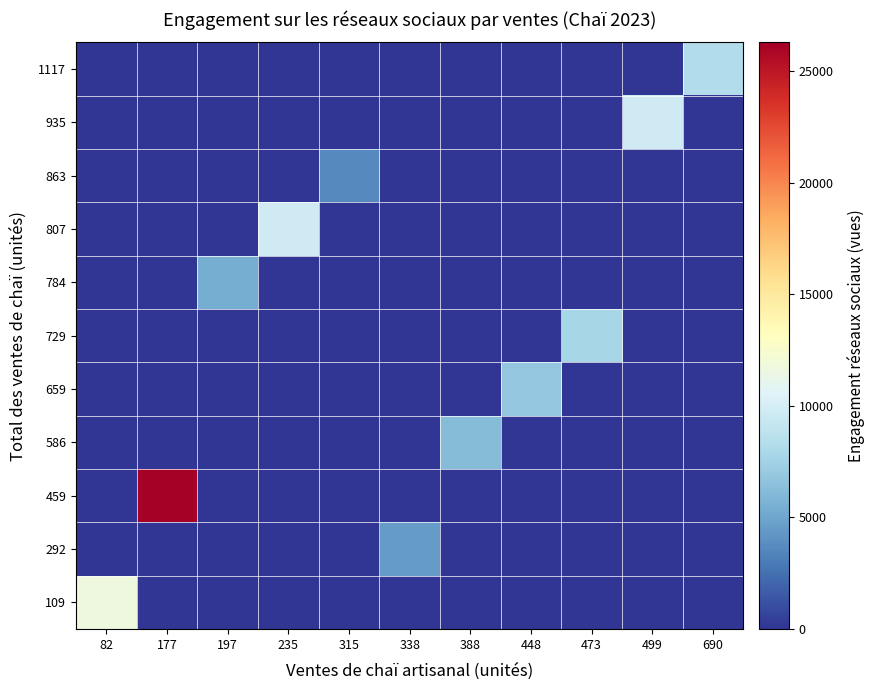

List the series in order of their peak value, highest first.

459, 109, 807, 935, 1117, 729, 659, 586, 784, 292, 863